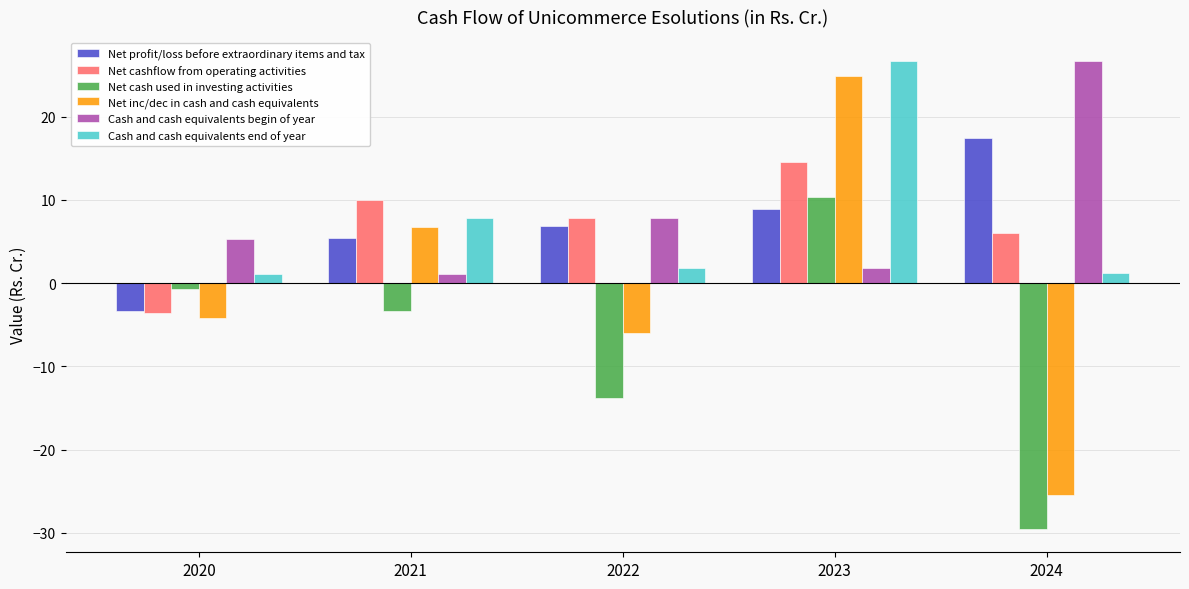

Which category has the lowest value across all series?

2024